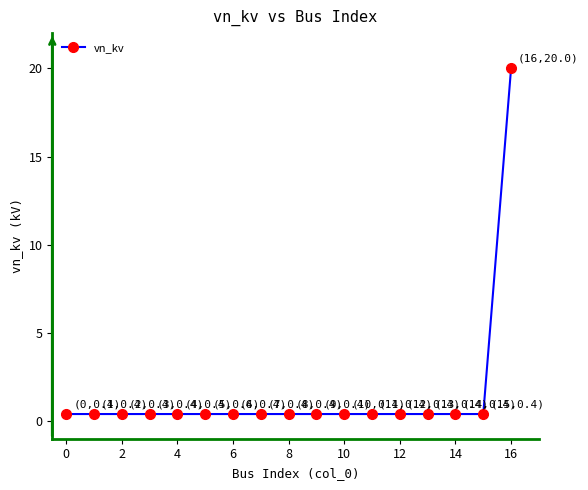

What is the average value?

1.6